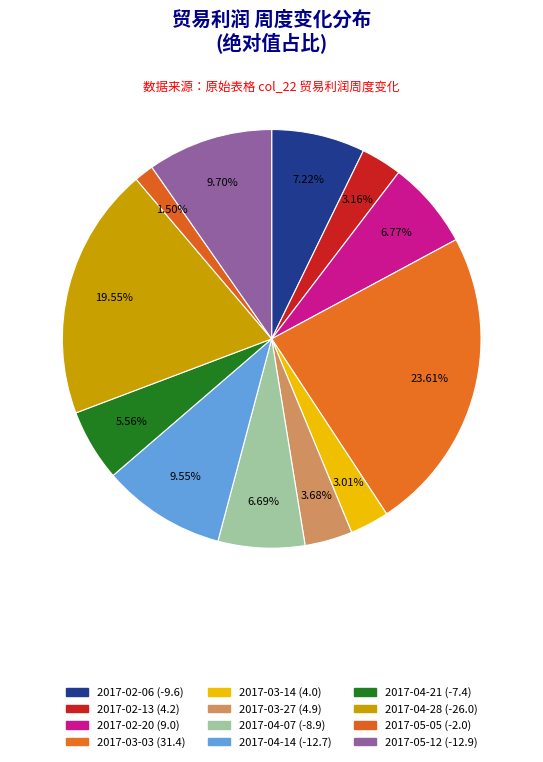

How many segments does this pie chart have?

12